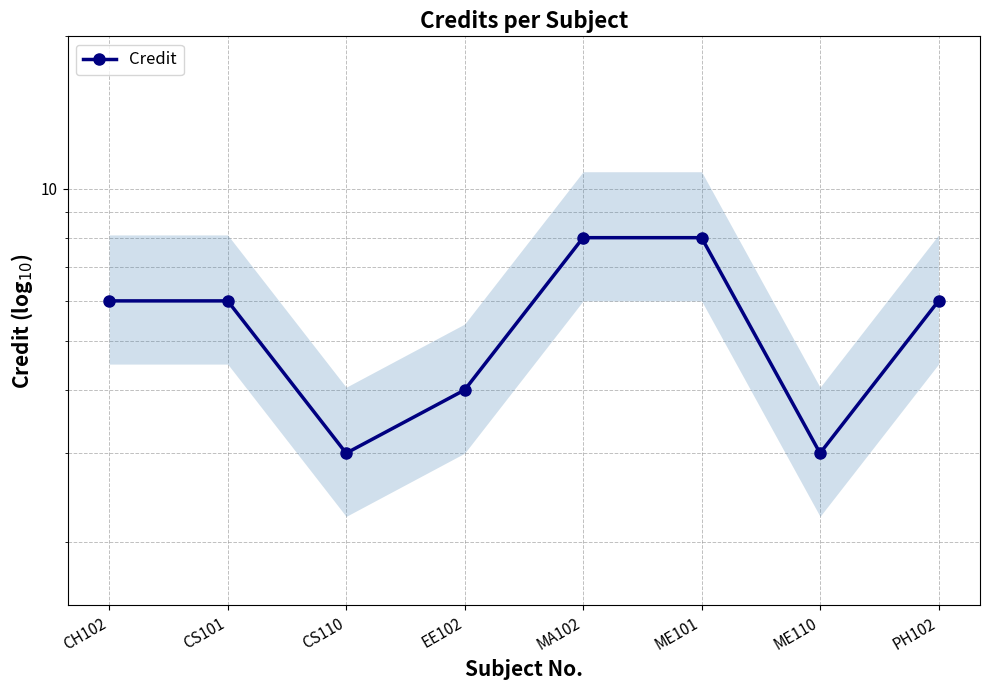

What is the difference between the maximum and minimum values?

5